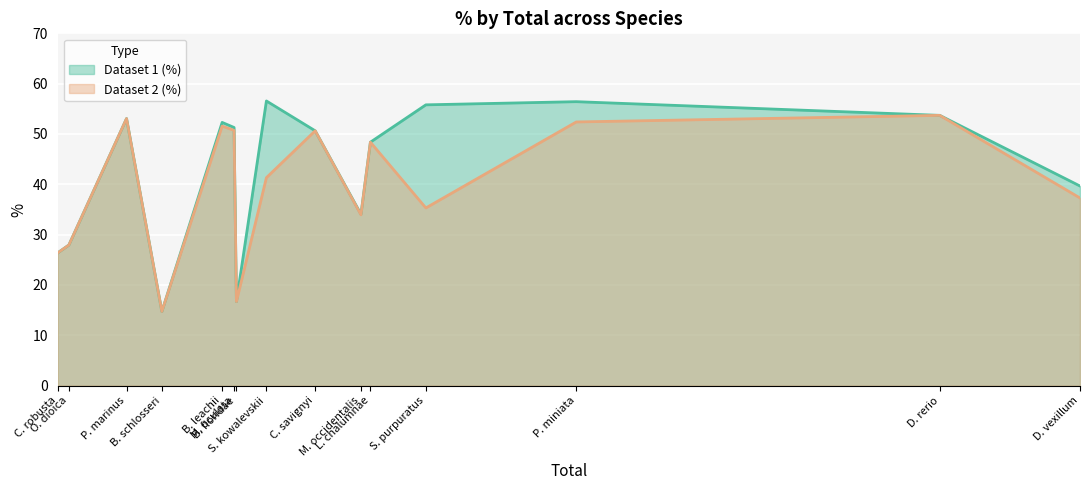

The value of Dataset 2 (%) at M. occidentalis is 45.3. True or false?

False